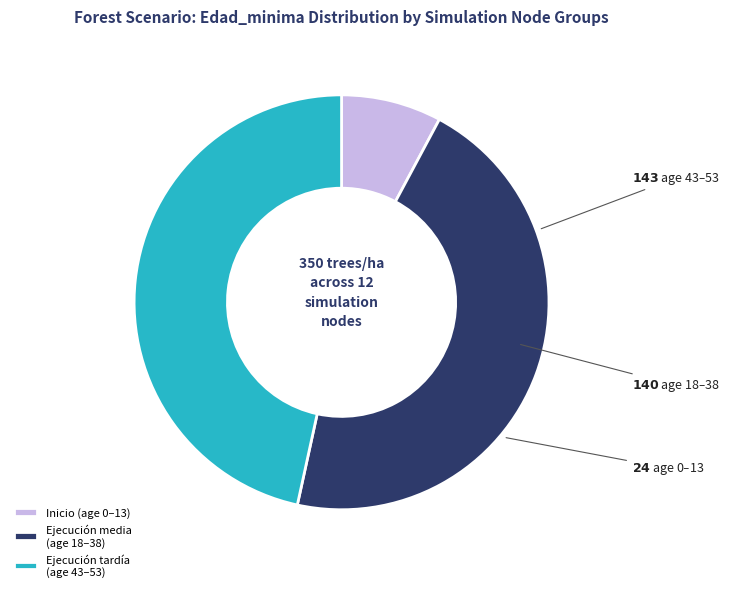

Between Ejecución media (age 18–38) and Ejecución tardía (age 43–53), which is larger?

Ejecución tardía (age 43–53)